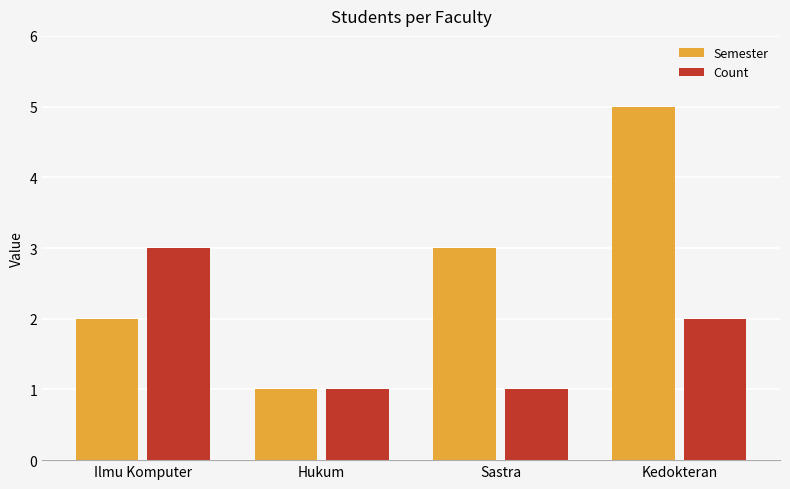

What is the average value of the Semester series?

3